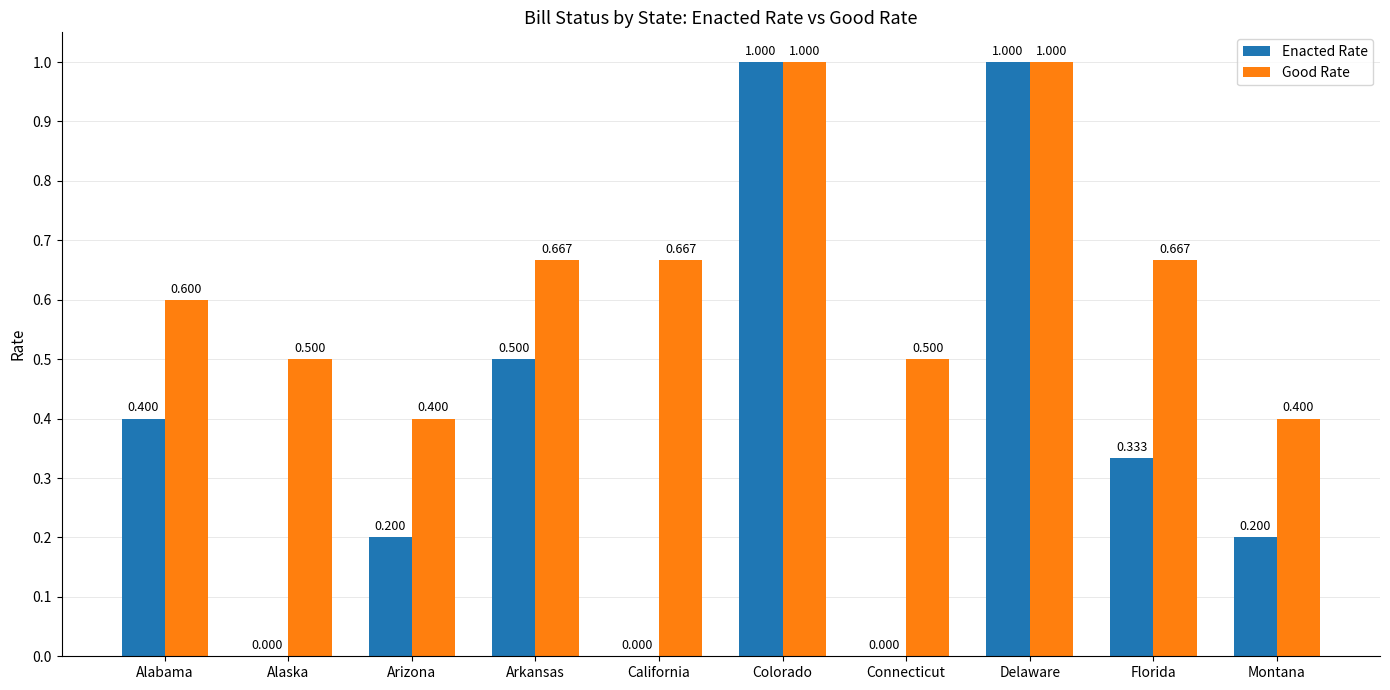

Is the value of Enacted Rate at Arizona greater than the value of Good Rate at Florida?

No